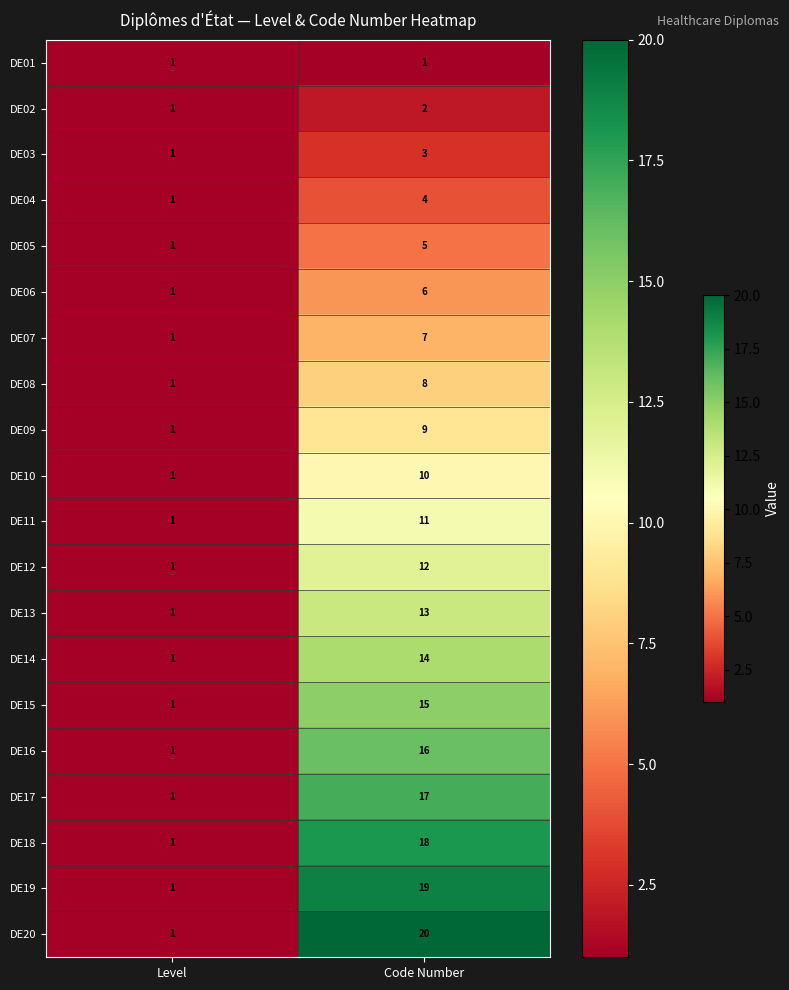

Where is DE17 nearest to the value 9?

Level